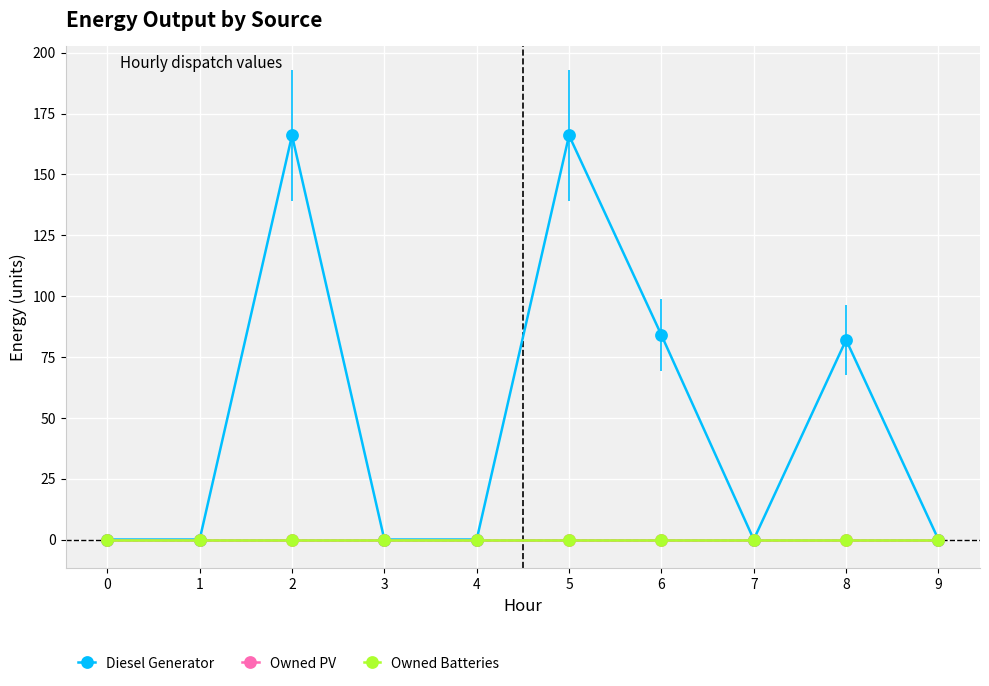

Is this an area chart (filled region under the line)?

No